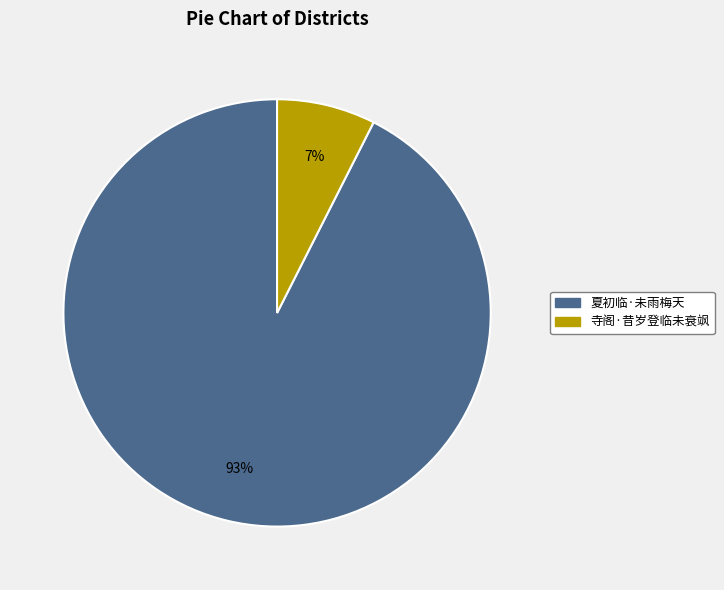

Combined, do 夏初临·未雨梅天 and 寺阁·昔岁登临未衰飒 account for over 50%?

Yes